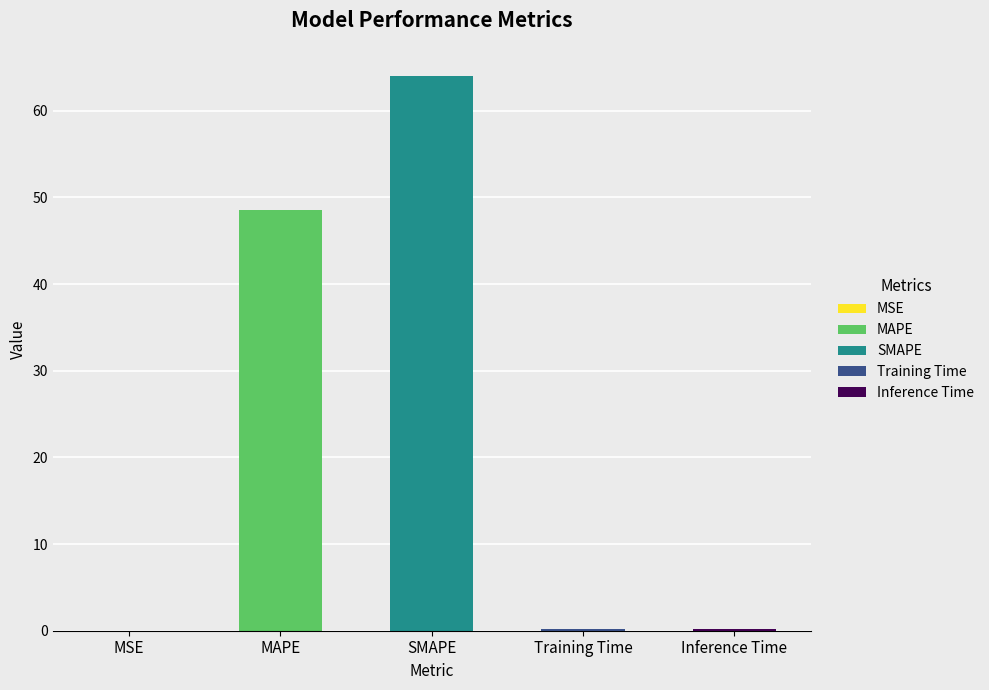

What is the label of the 2nd bar from the right?

Training Time